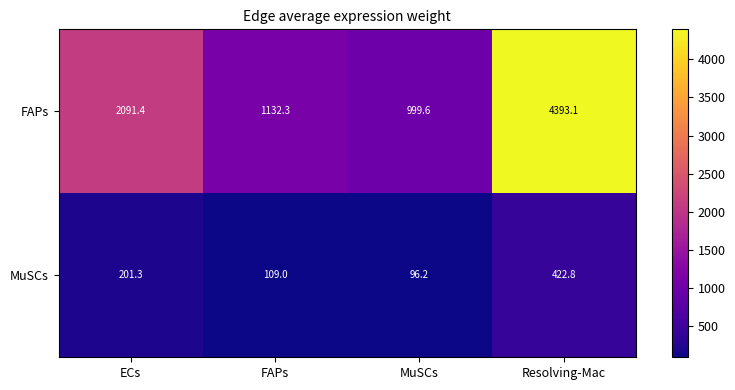

Which category has the highest value in the FAPs series?

Resolving-Mac